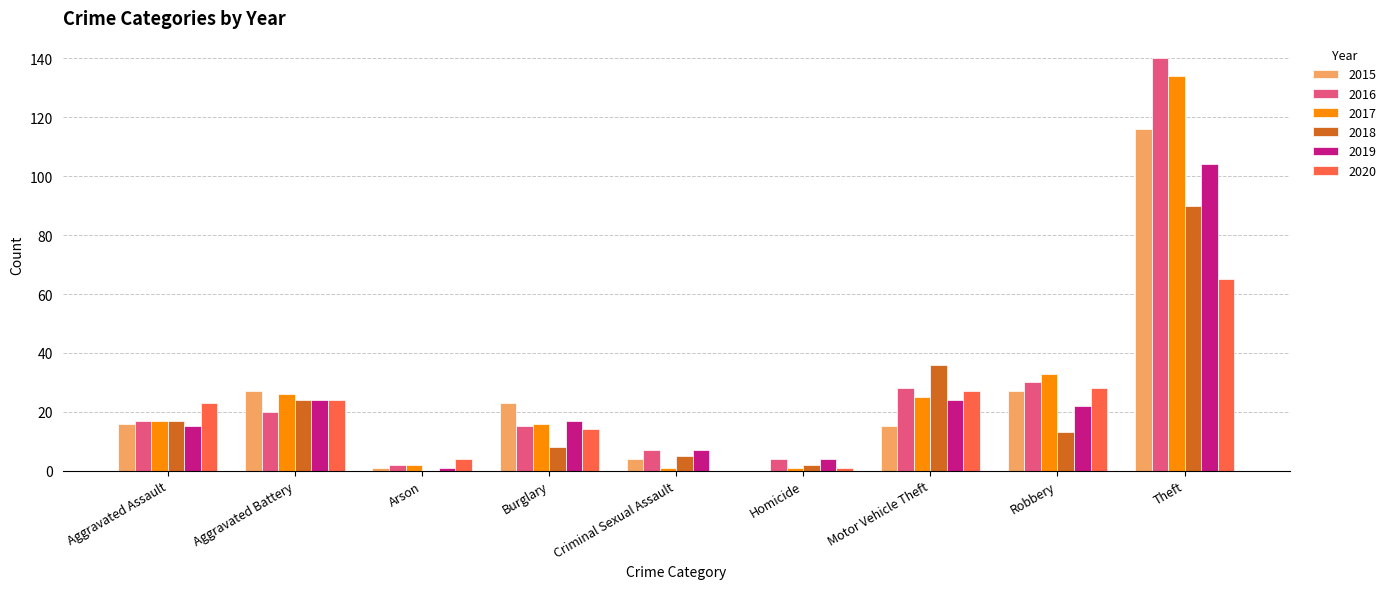

Is the value of 2015 at Arson greater than the value of 2017 at Robbery?

No